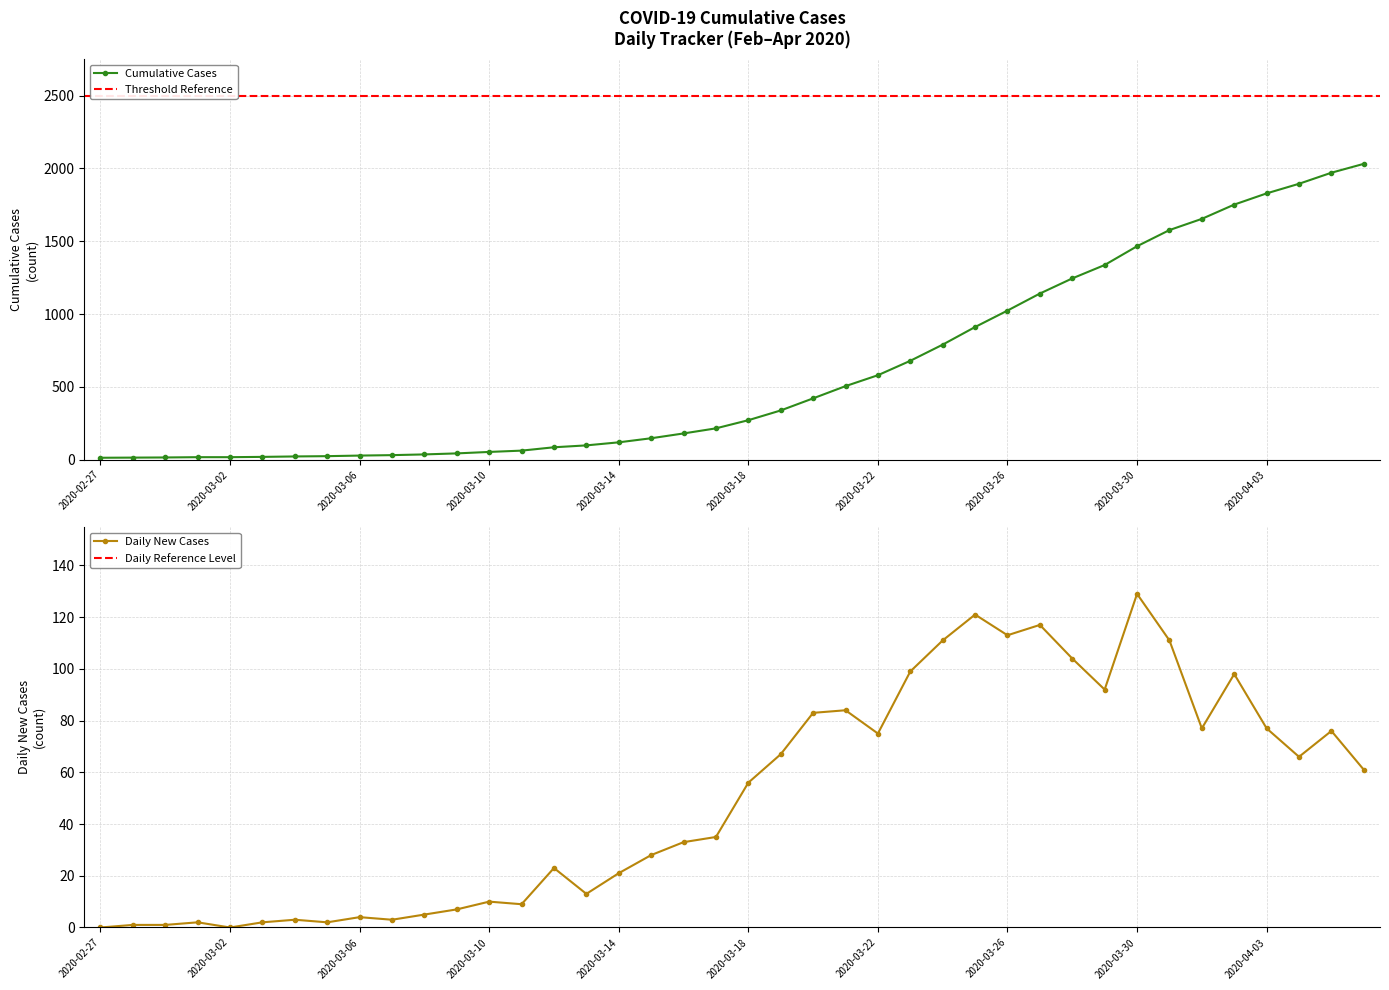

At which label does the data first exceed 271?

2020-03-19